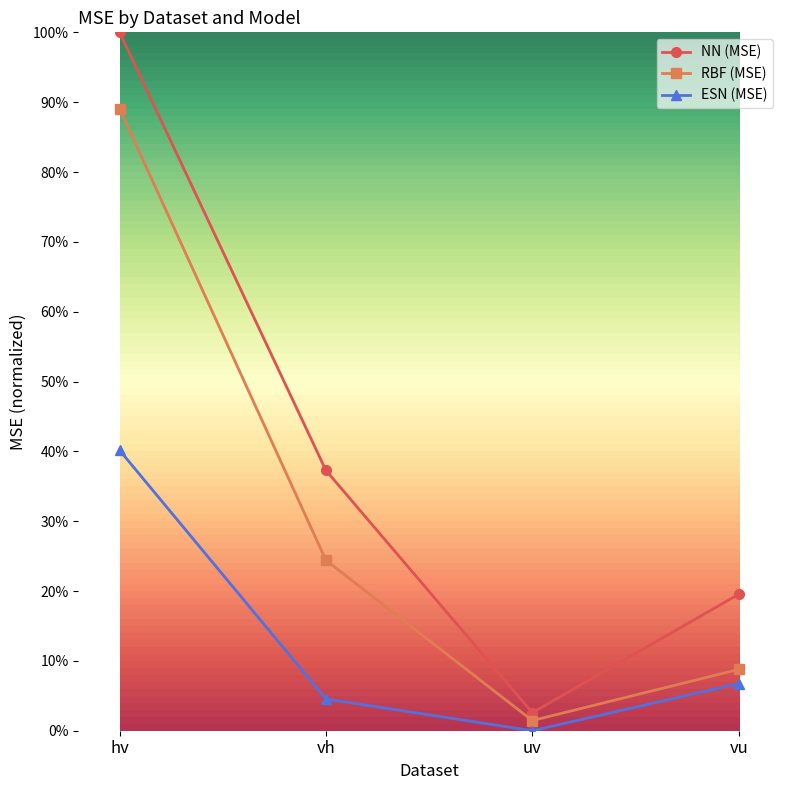

What is the difference between the second highest and second lowest values in the RBF (MSE) series?

0.2